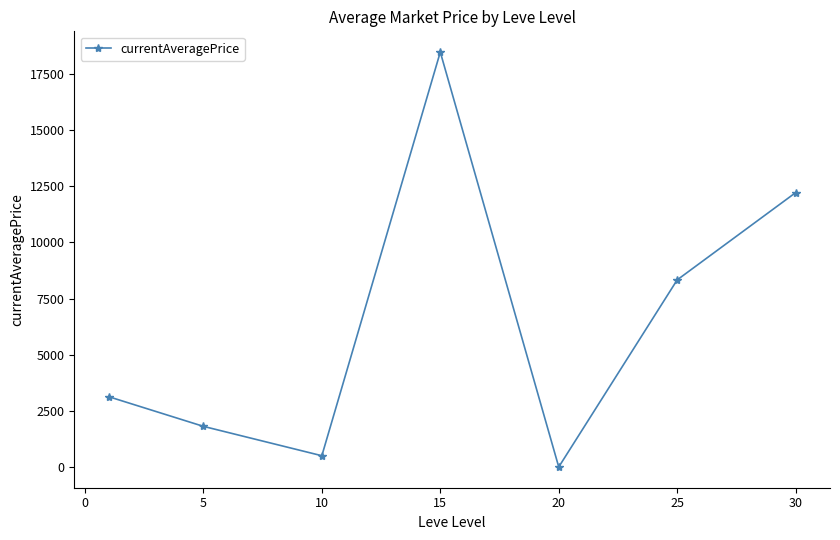

What is the value of the 3rd point from the left?

500.7